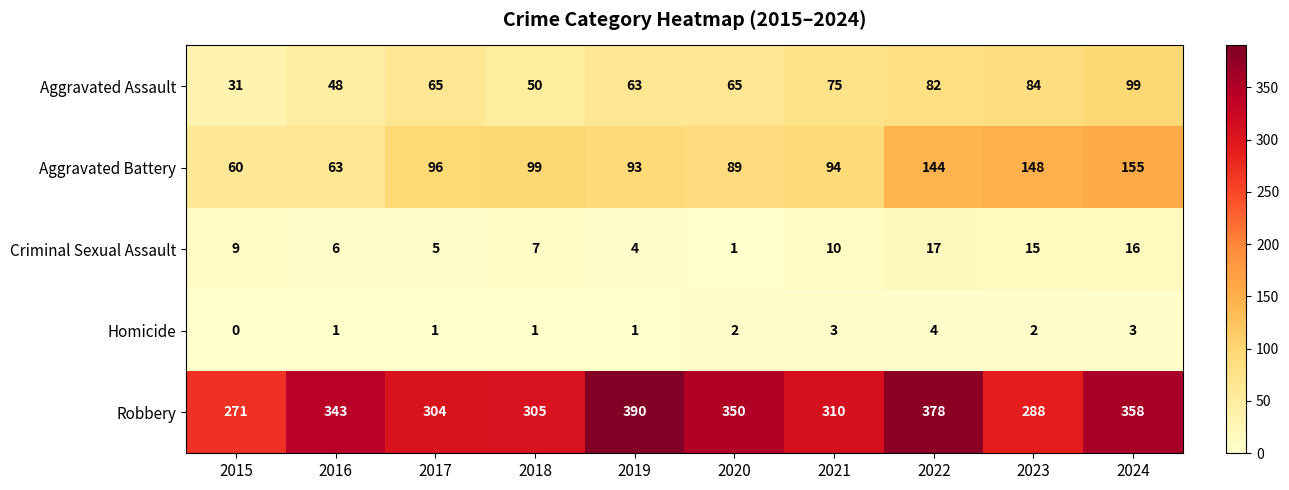

Which category has the lowest value in the Aggravated Assault series?

2015